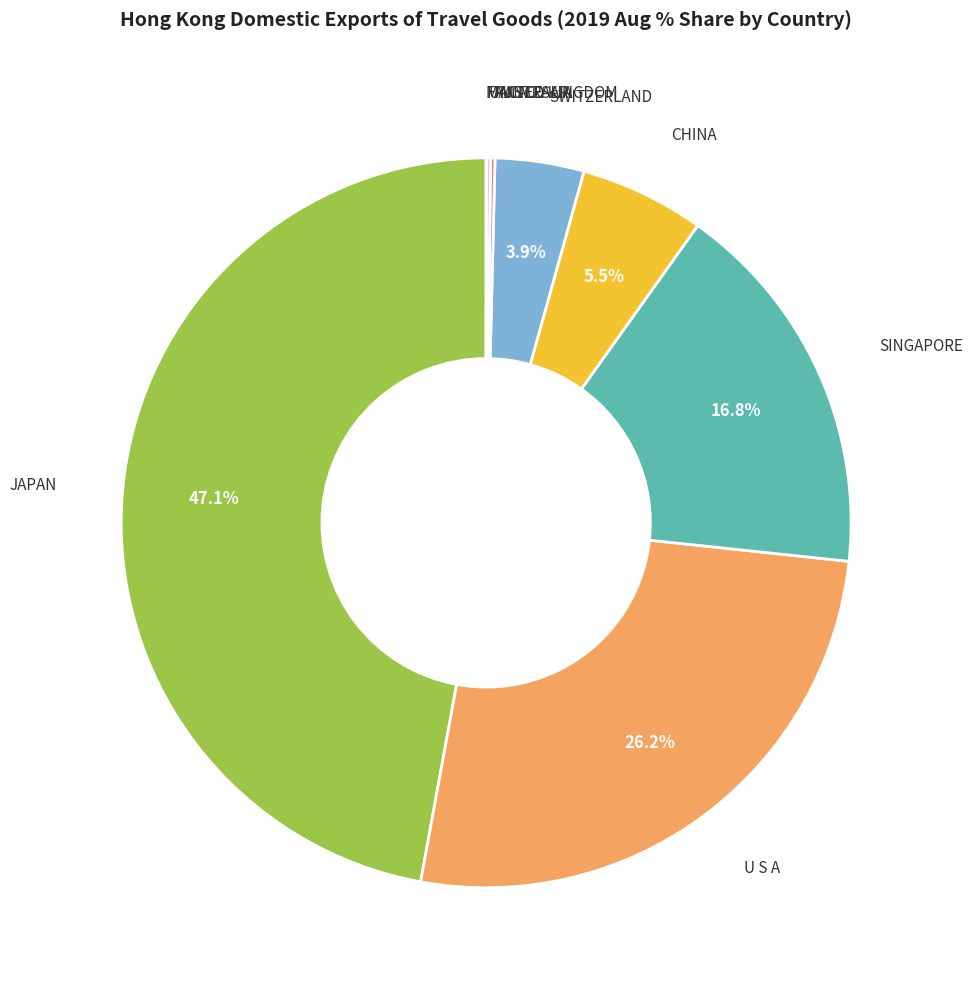

Is there a majority slice in this chart?

No